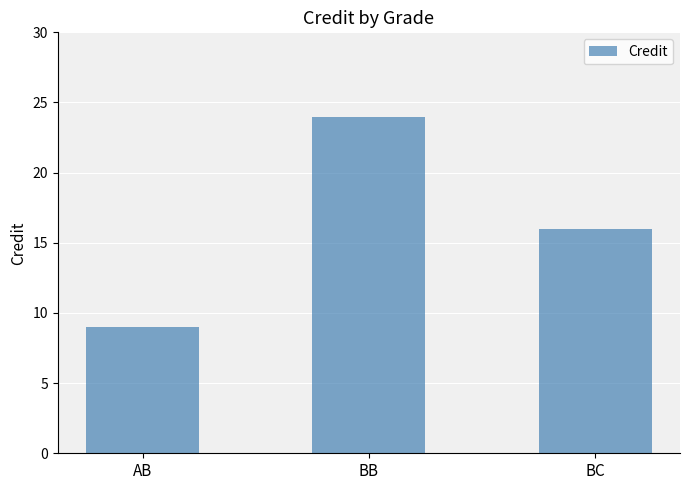

What is the difference between the maximum and minimum values?

15